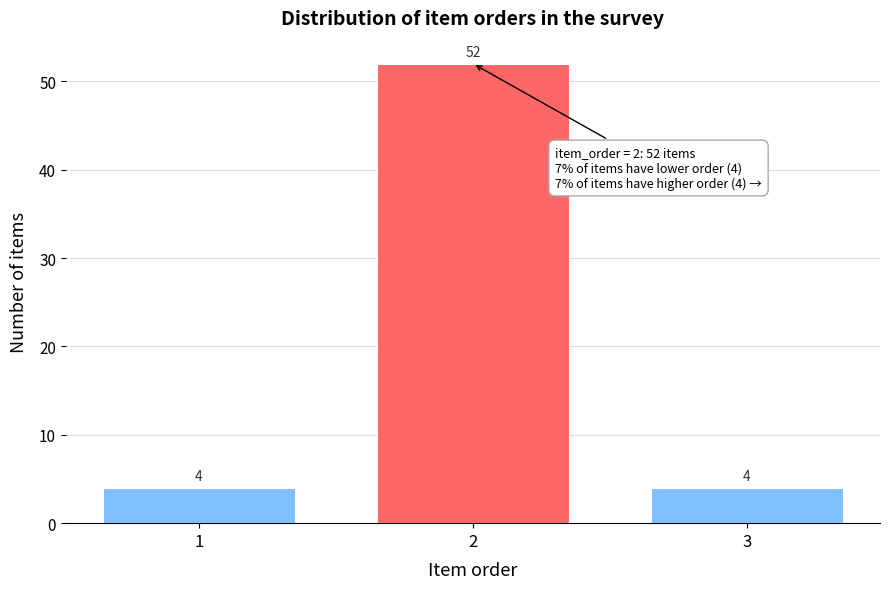

Reading left to right, list all the values displayed in this chart.

4	52	4